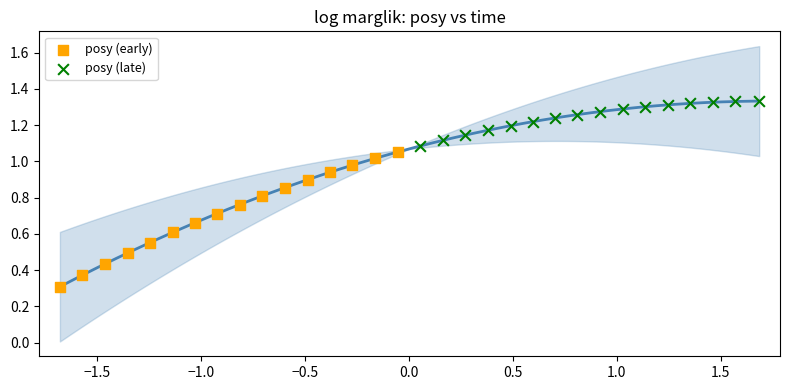

Which series has the widest spread of Y values?

posy (early)